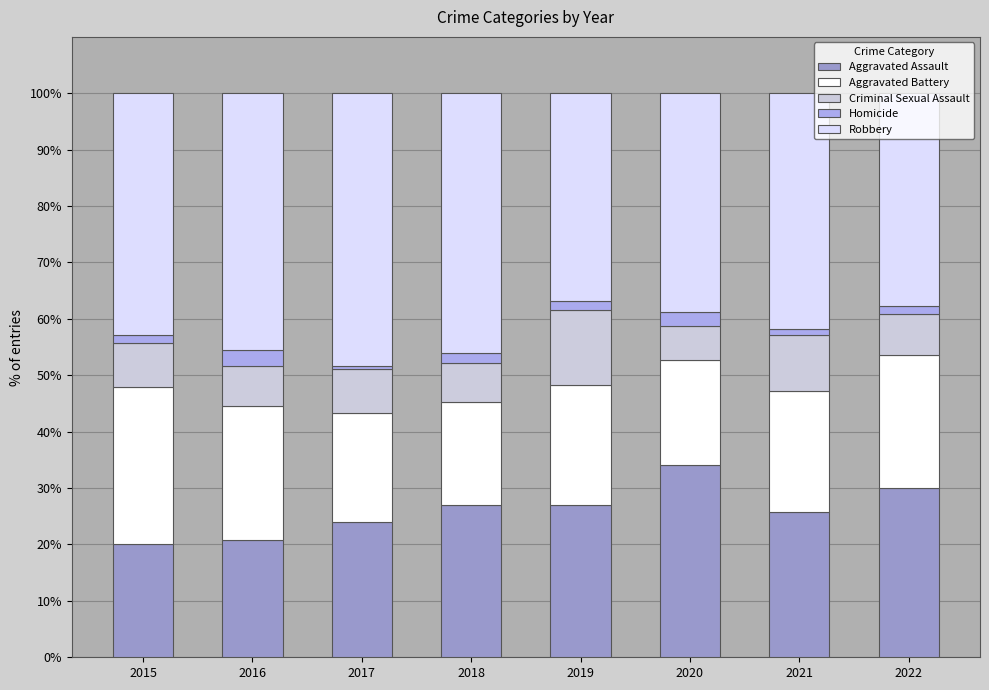

What is the difference between the second highest and second lowest values in the Aggravated Assault series?

9.1